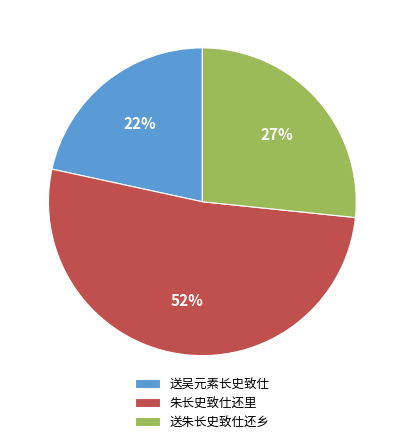

Is the sum of 送朱长史致仕还乡 and 送吴元素长史致仕 greater than half?

No